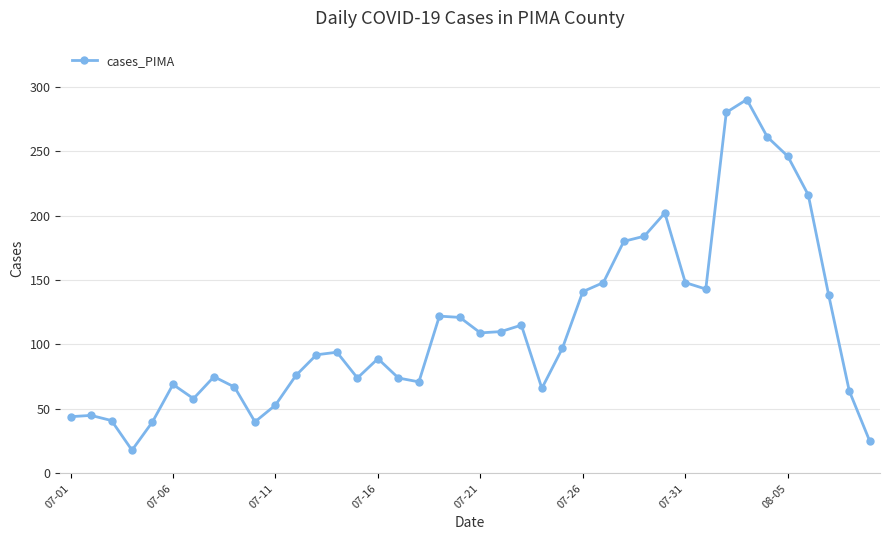

What is the minimum value shown in the chart?

18